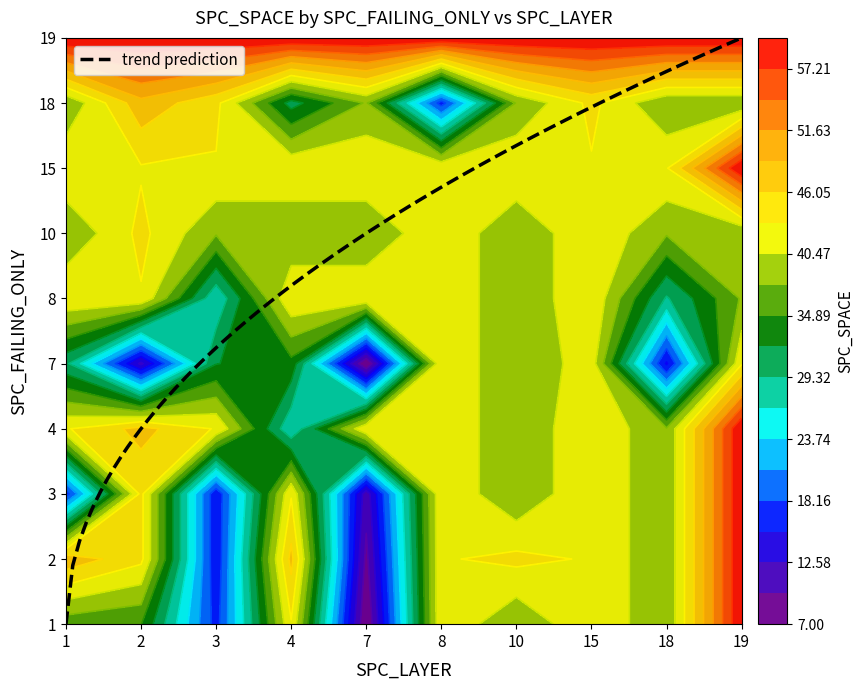

What is the difference between the second highest and minimum values in the 18 series?

27